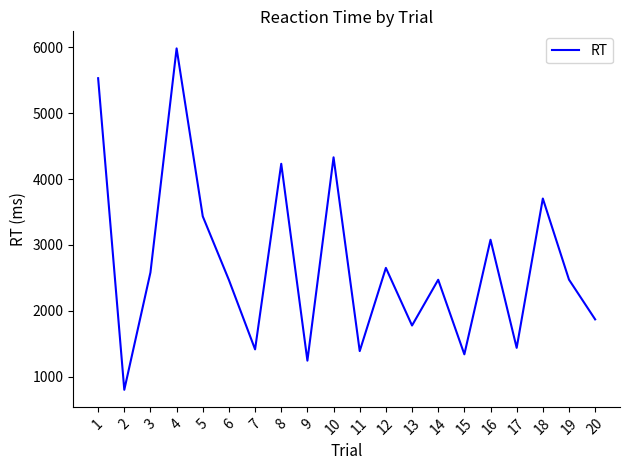

Which label corresponds to the largest value in the chart?

4